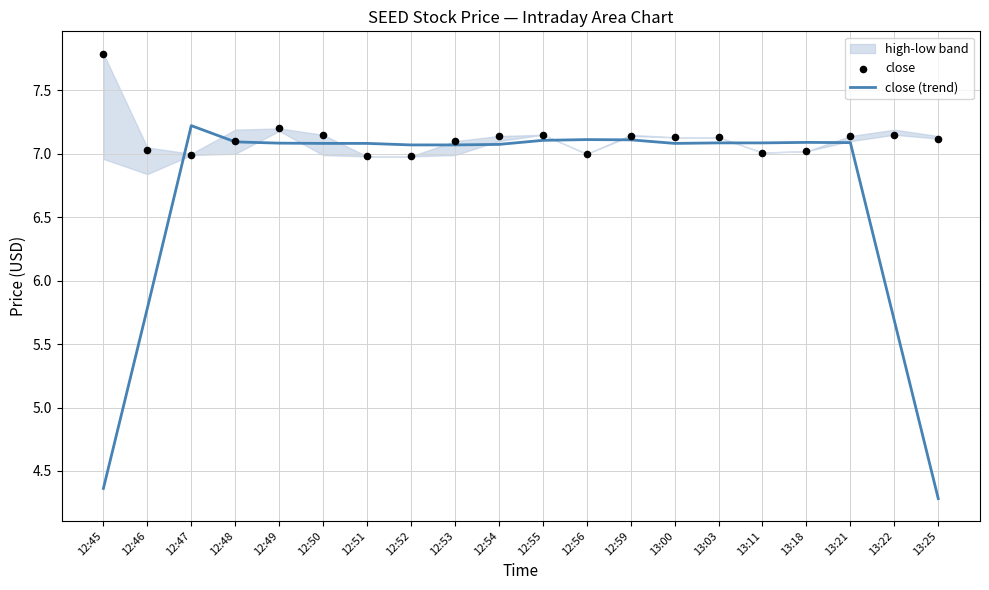

At which category is the sum across all series the highest?

12:49